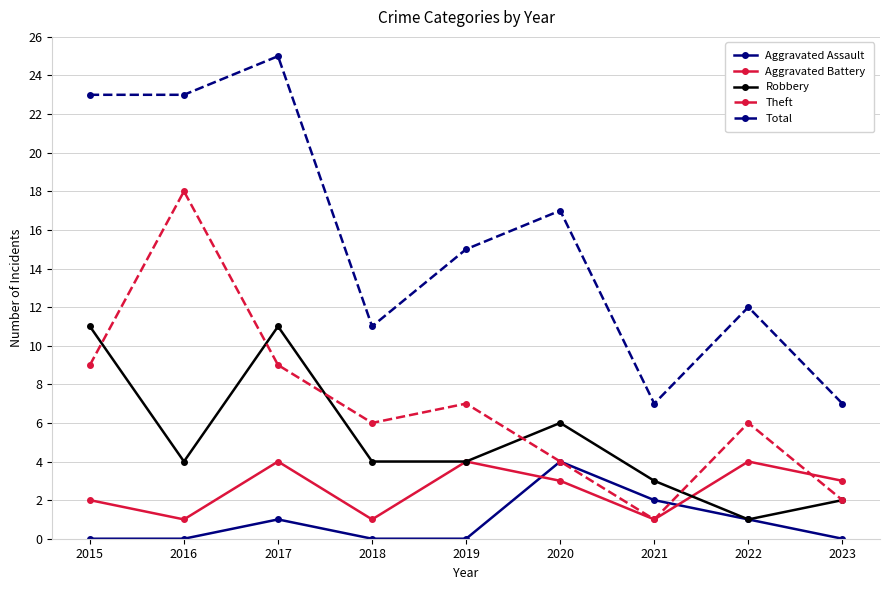

What is the value of the Aggravated Battery point at the 7th from the left?

1